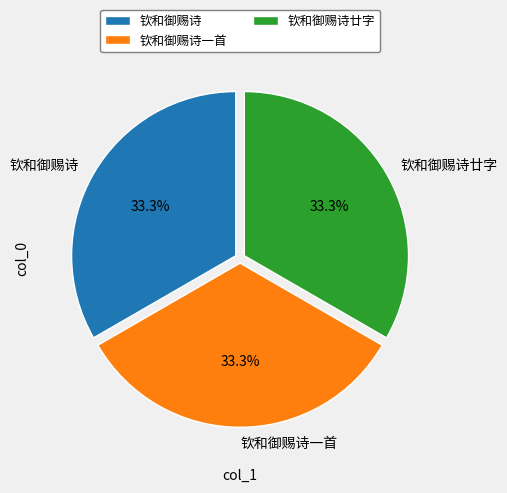

What is the ratio of the value at 钦和御赐诗廿字 to the value at 钦和御赐诗?

1.0